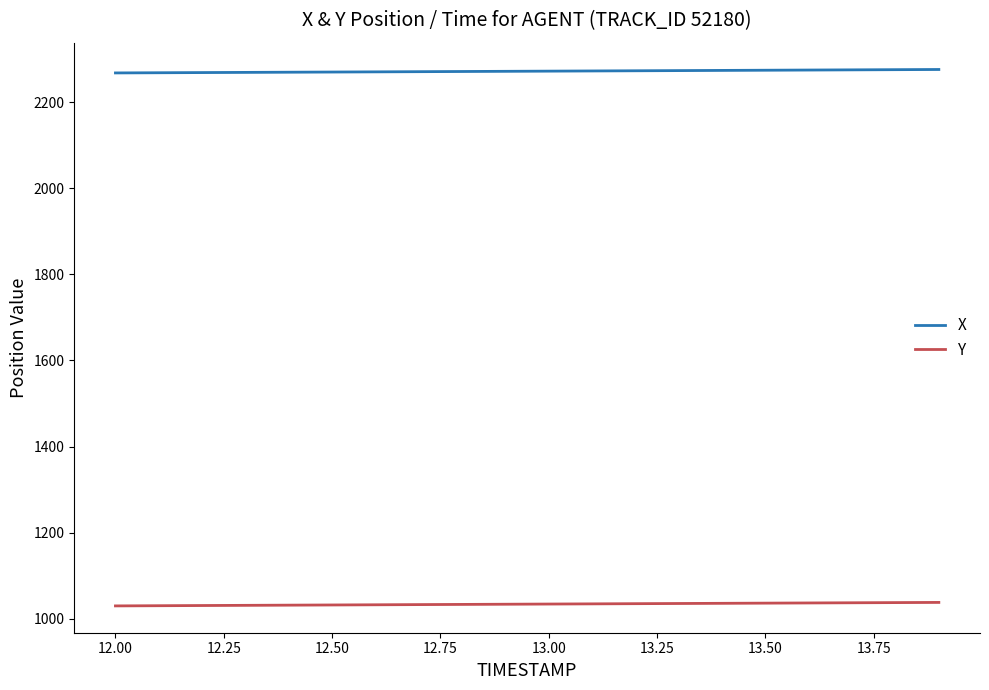

What is the smallest value displayed?

1030.2